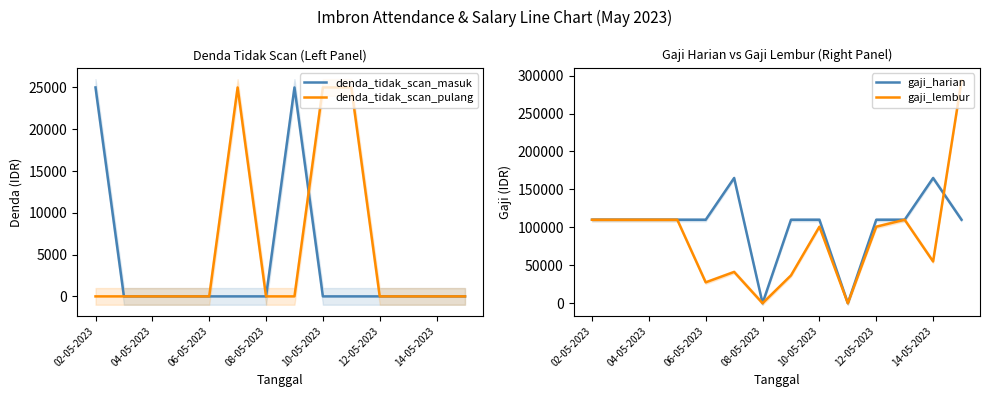

Rank the series by their maximum value, from highest to lowest.

gaji_lembur, gaji_harian, denda_tidak_scan_masuk, denda_tidak_scan_pulang